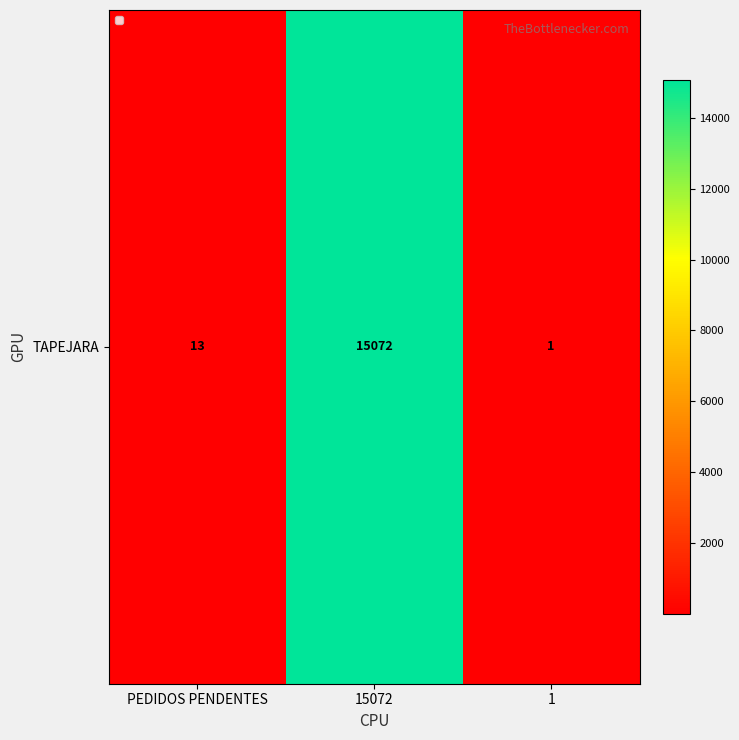

What is the sum of the values at 1 and PEDIDOS PENDENTES?

14